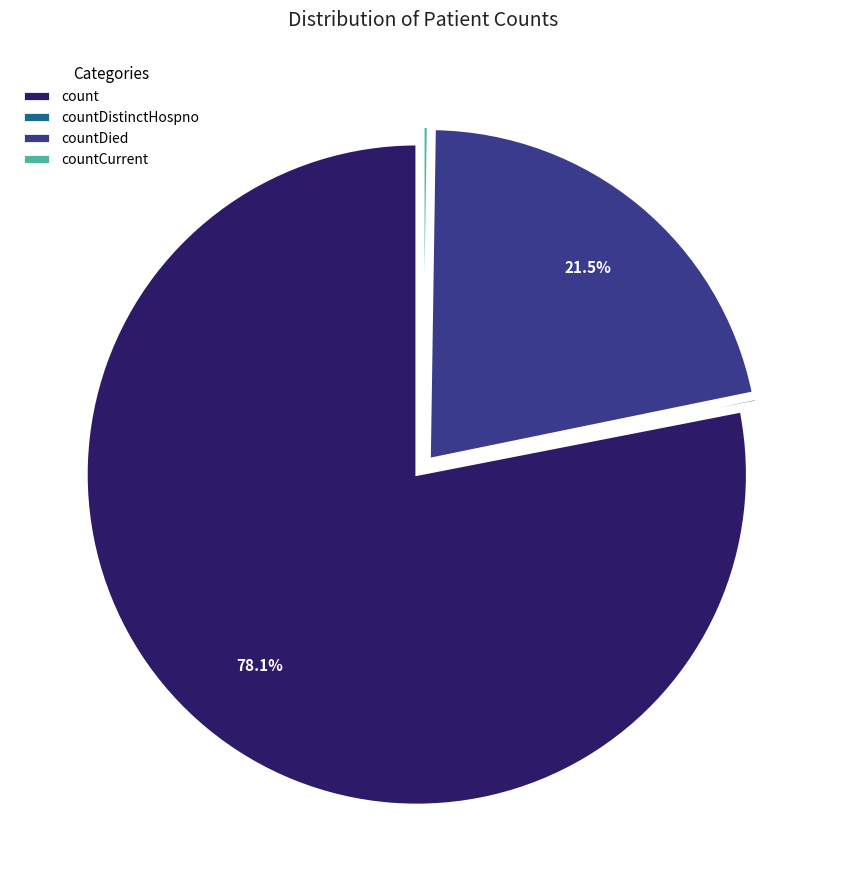

What is the largest slice in the pie chart?

count